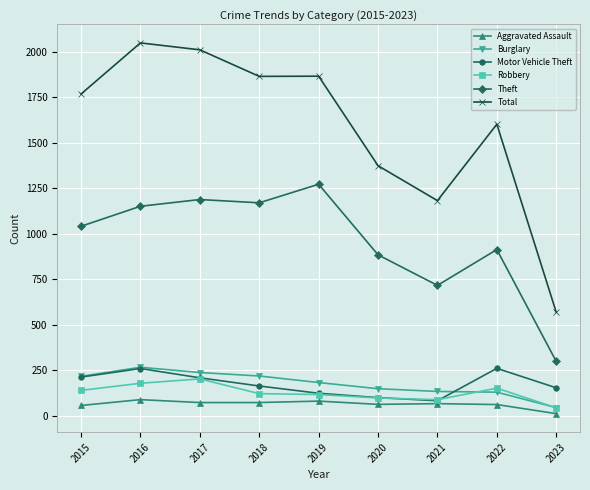

Which series has the widest spread of values?

Total